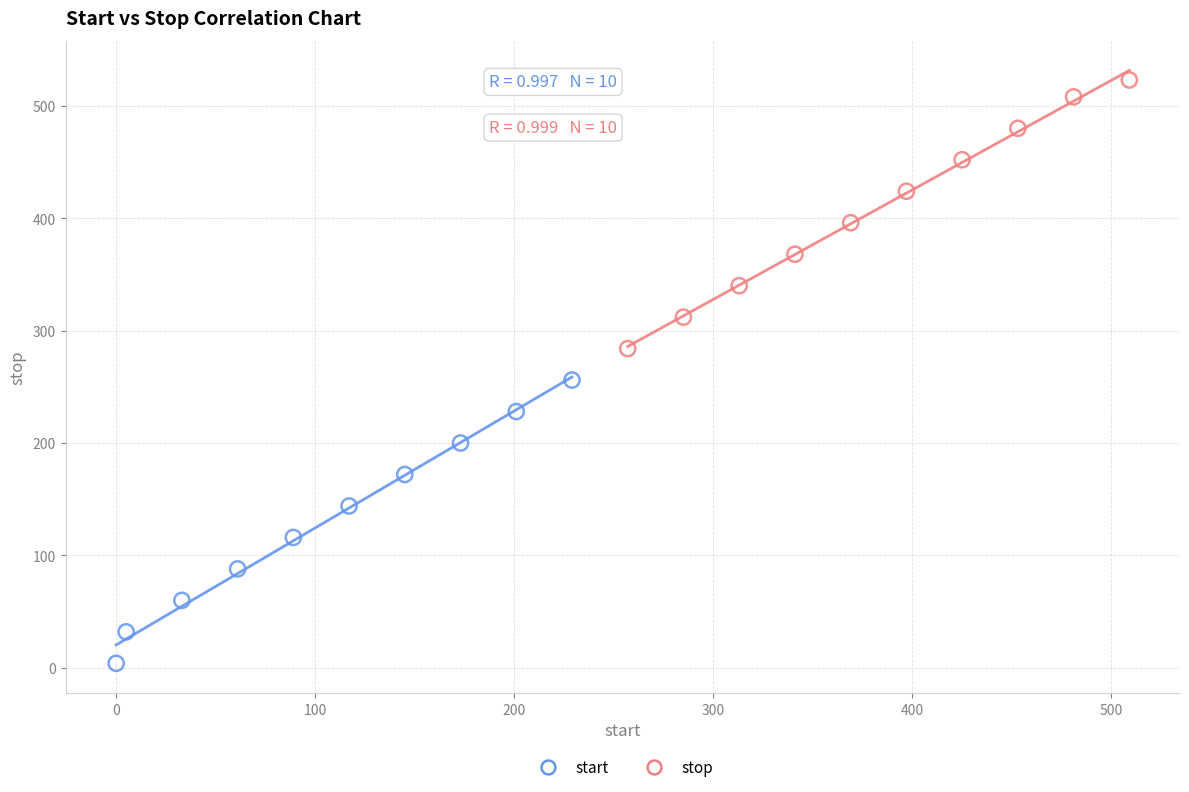

Which series has the widest spread of Y values?

start